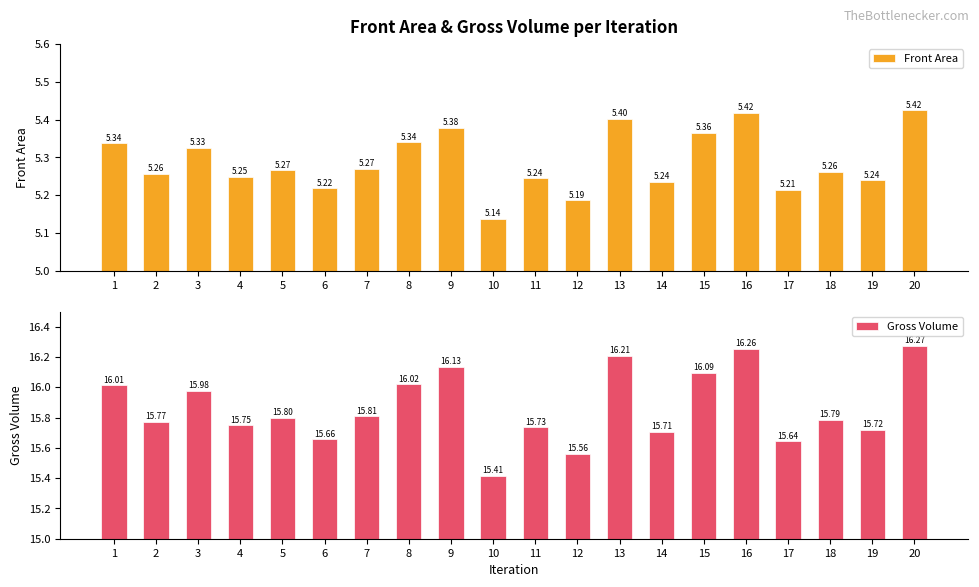

The Front Area series shows 5.2 at 12. True or false?

True